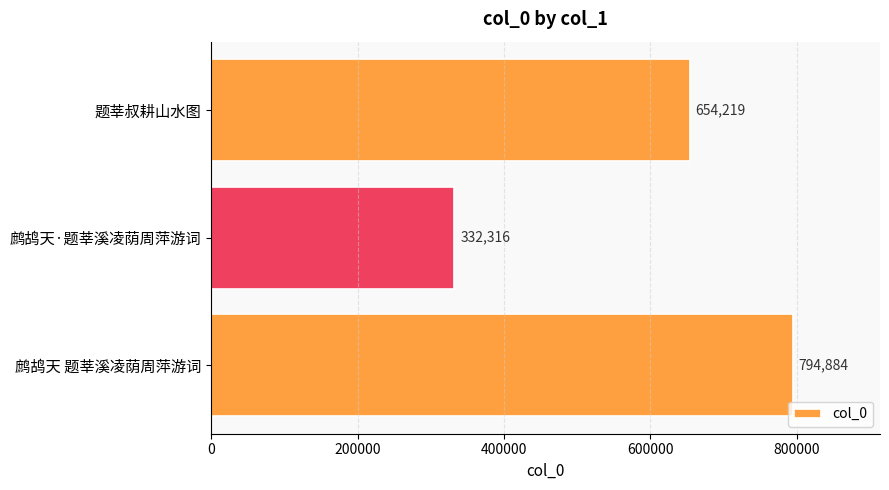

What is the change in value from 题莘叔耕山水图 to 鹧鸪天 题莘溪凌荫周萍游词?

+140665